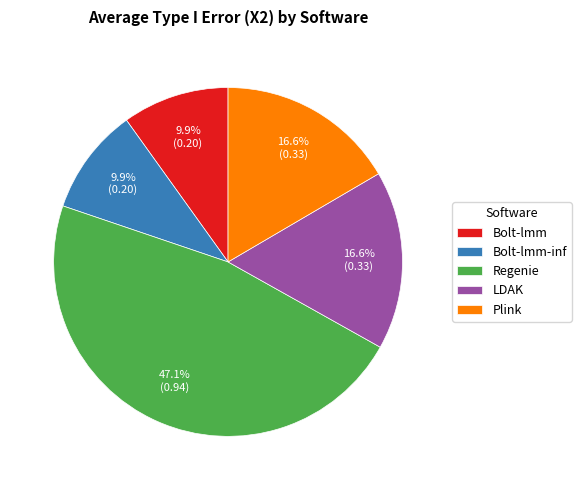

Between Regenie and LDAK, which is larger?

Regenie